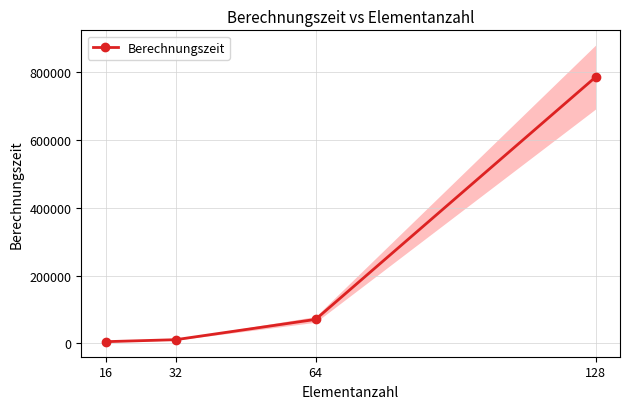

Reading left to right, extract all data points from this chart.

5216.7	11065.0	70940.0	785371.0